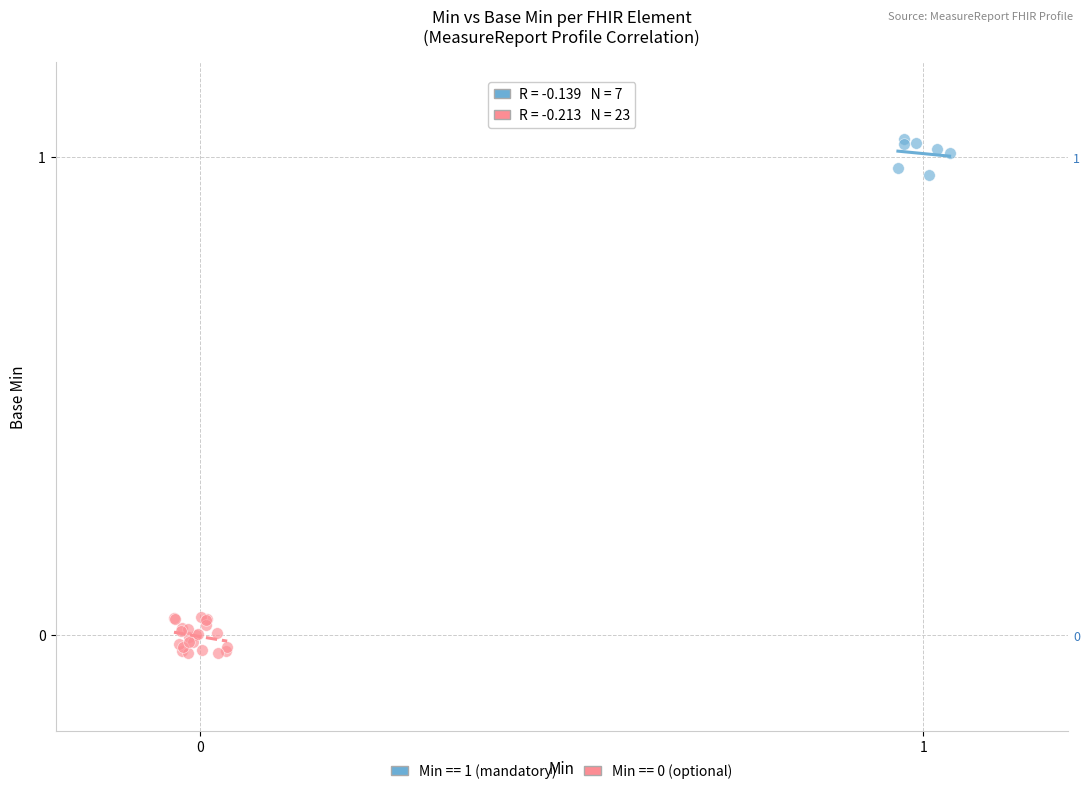

Which series contains the highest Y value?

Min == 1 (mandatory)